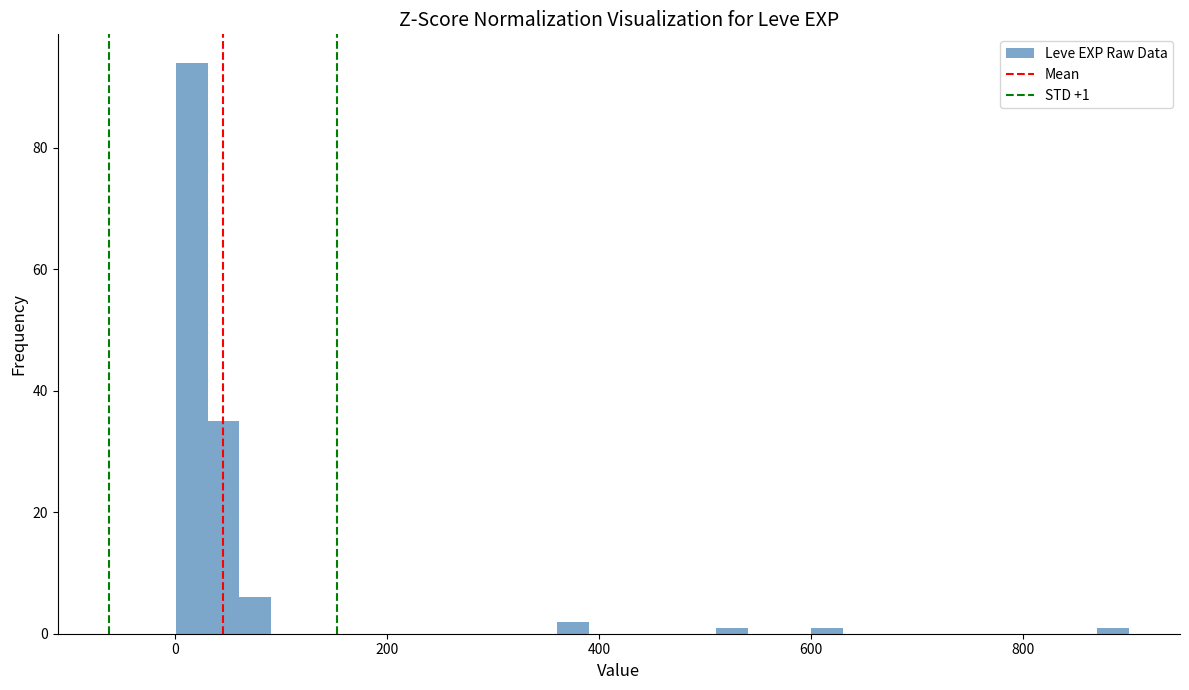

Around what value on the x-axis is the tallest bar? Give the approximate position of its centre, as read against the axis.

20